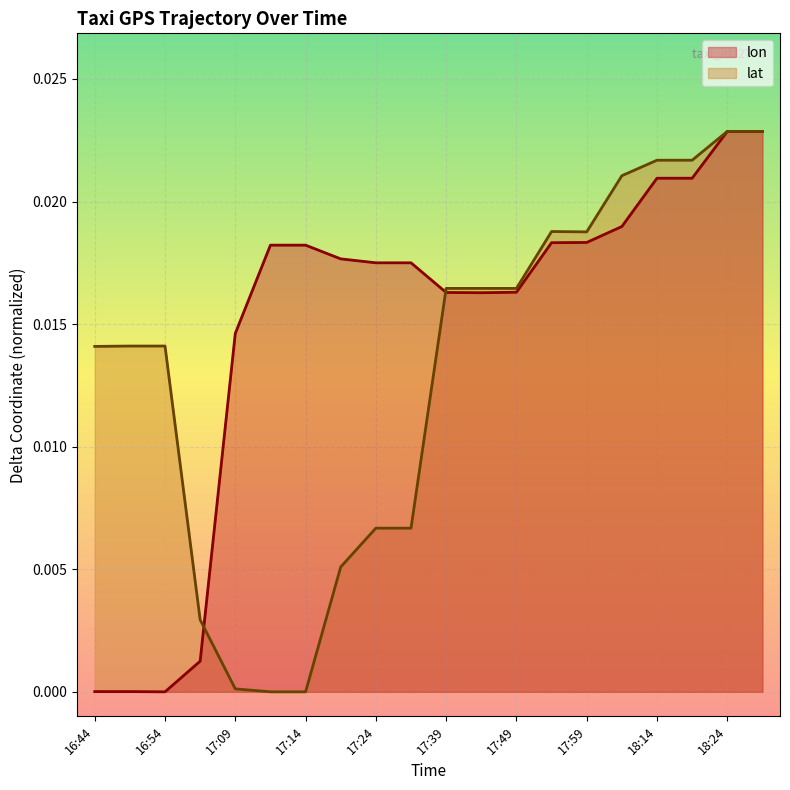

Rank the series at 17:44 from highest to lowest value.

lat, lon